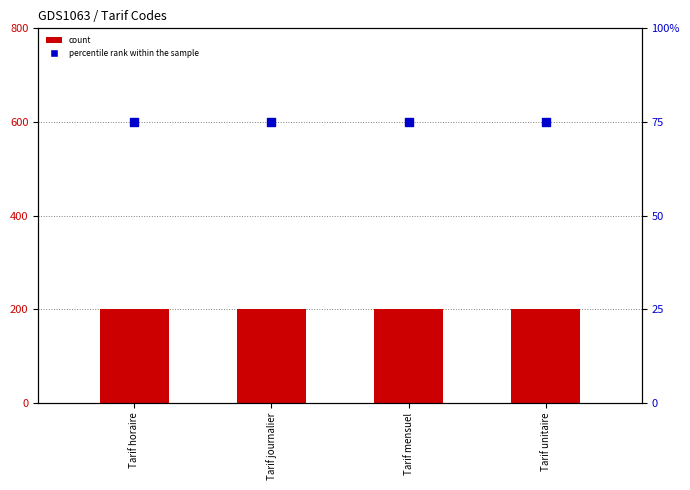

Which series contains the highest Y value?

count